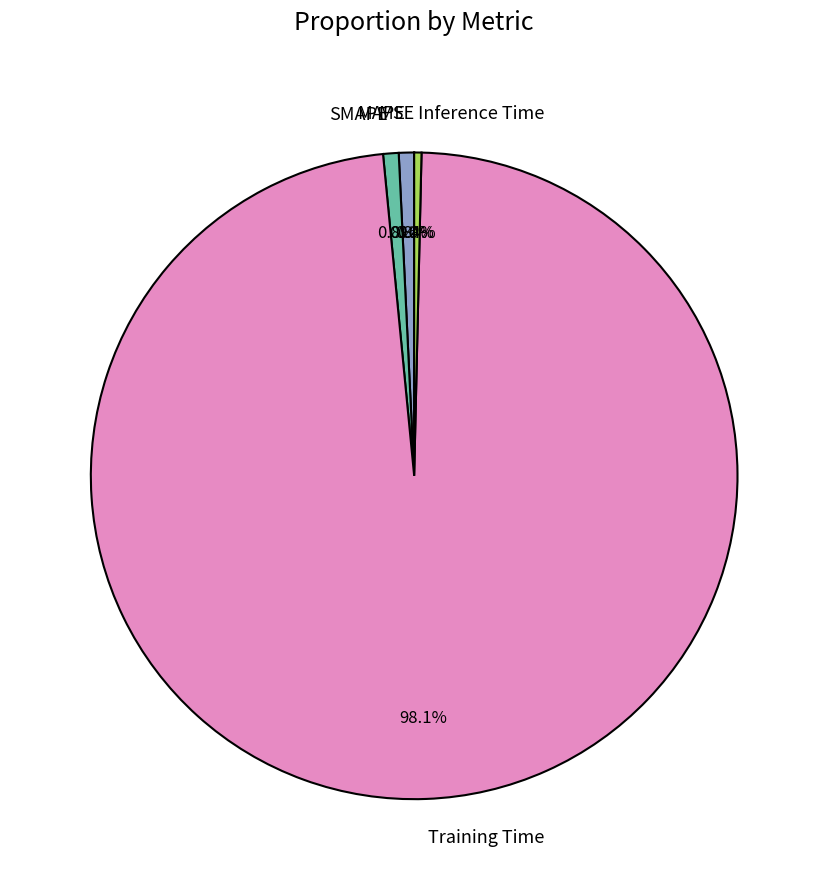

To the nearest percent, what is the difference between the largest and smallest slice percentages?

98%